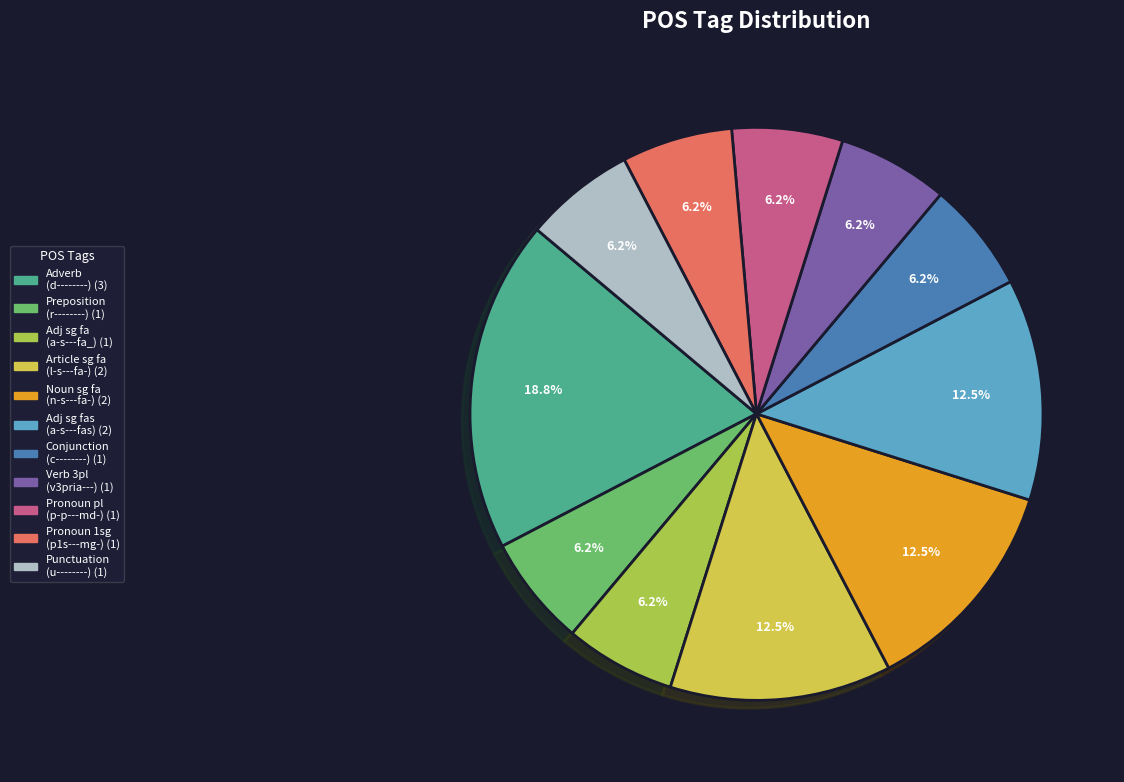

How many segments does this pie chart have?

11